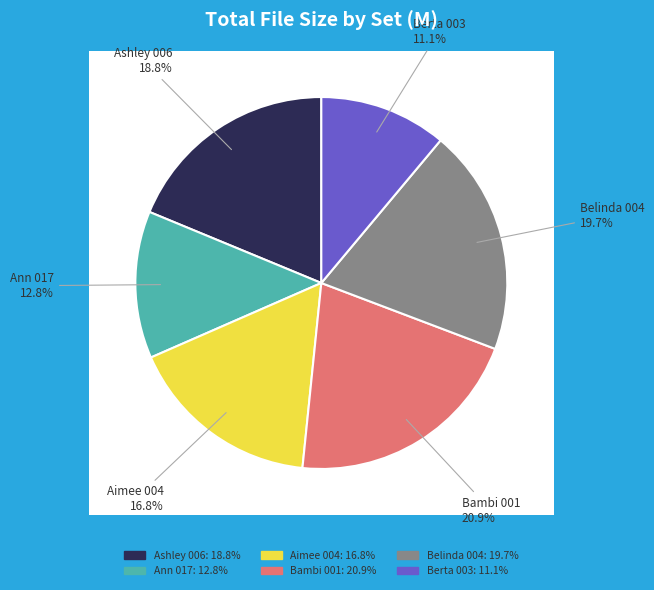

Is there a majority slice in this chart?

No